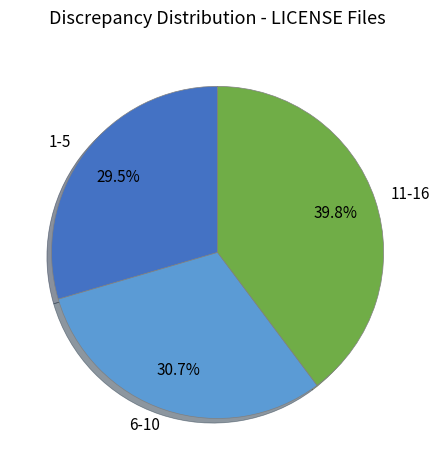

Does any single category account for the majority?

No